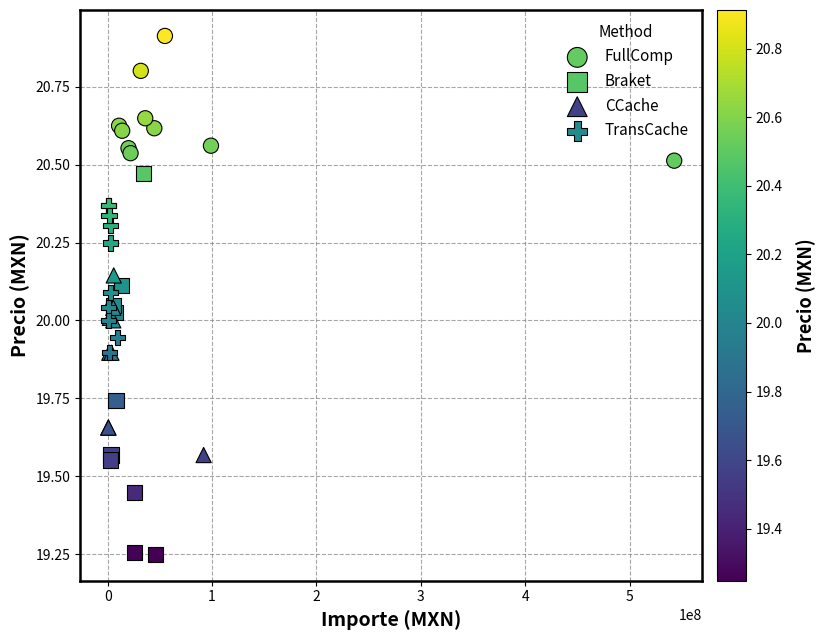

Which series reaches the maximum Y coordinate?

FullComp